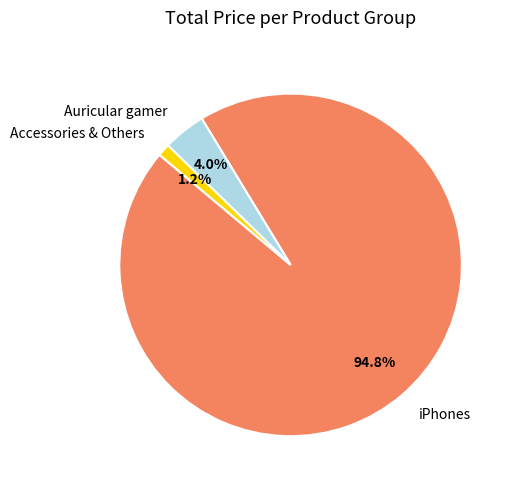

Is Auricular gamer the majority of the pie?

No